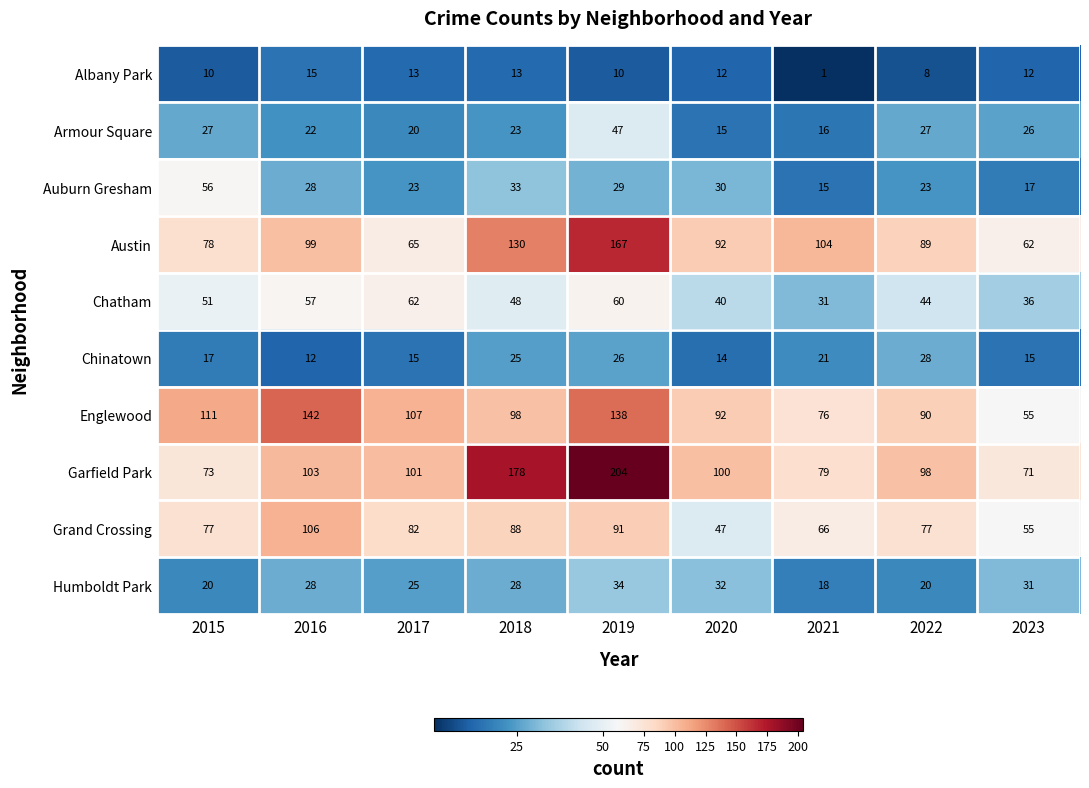

At 2021, list the series in order from smallest to largest.

Albany Park, Auburn Gresham, Armour Square, Humboldt Park, Chinatown, Chatham, Grand Crossing, Englewood, Garfield Park, Austin